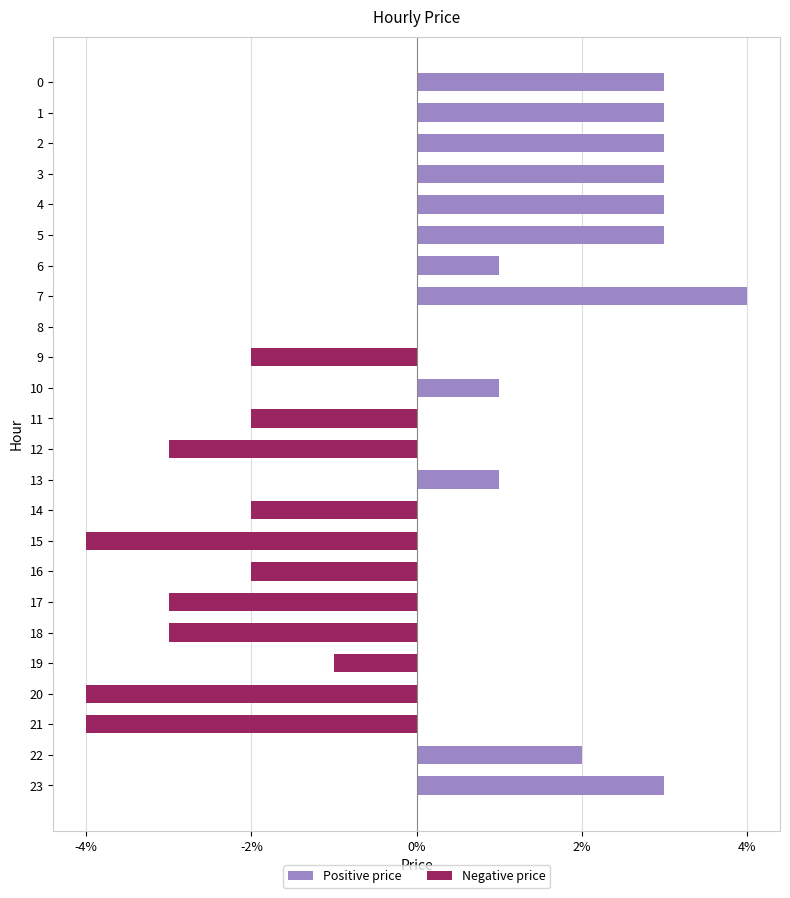

Are the bars horizontal?

Yes